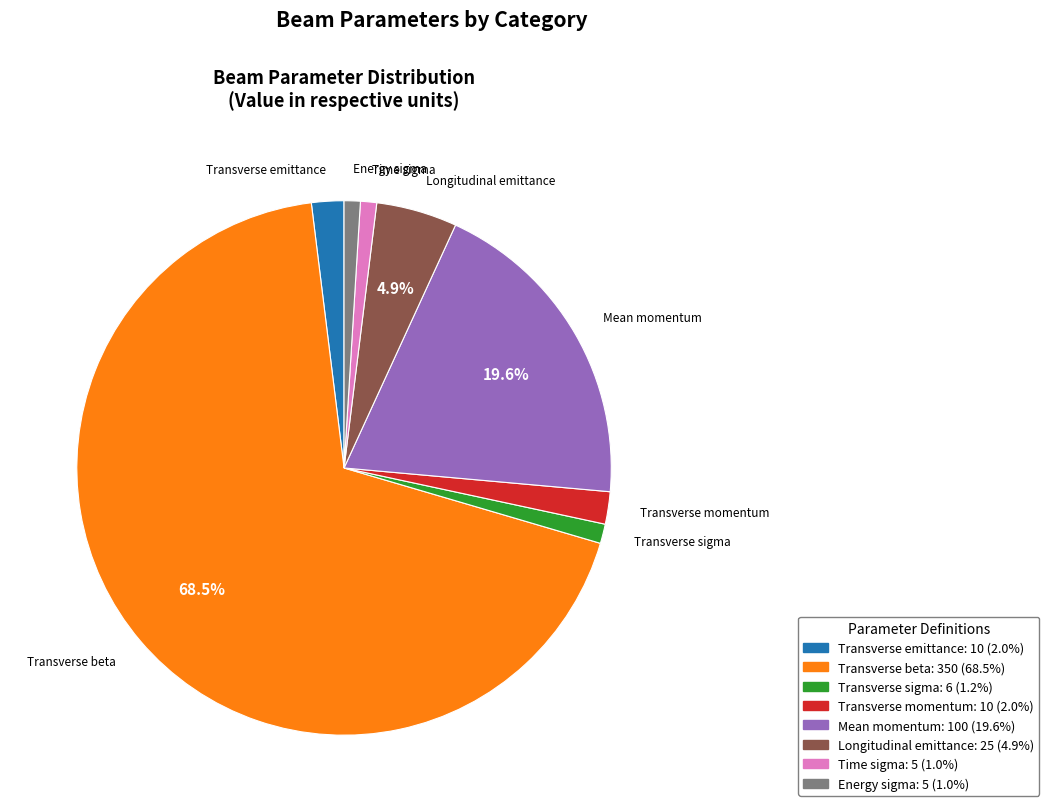

To the nearest percent, what is the average slice percentage?

12%